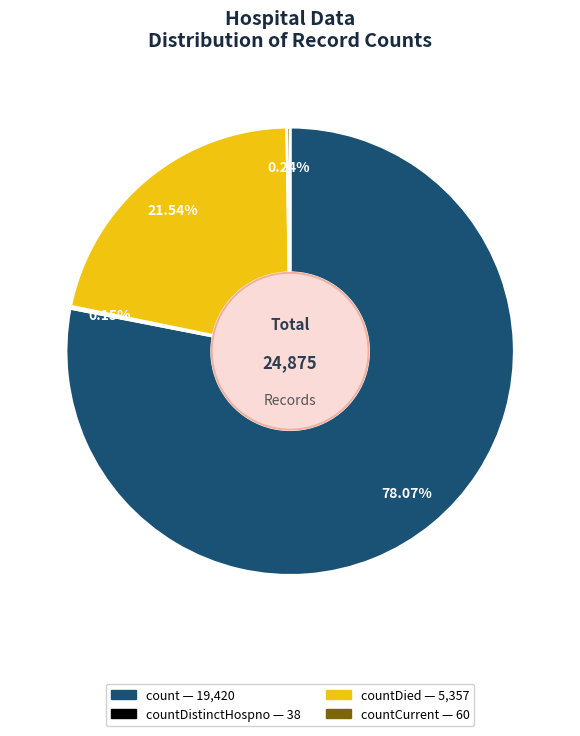

Is there any slice that represents more than half of the pie?

Yes